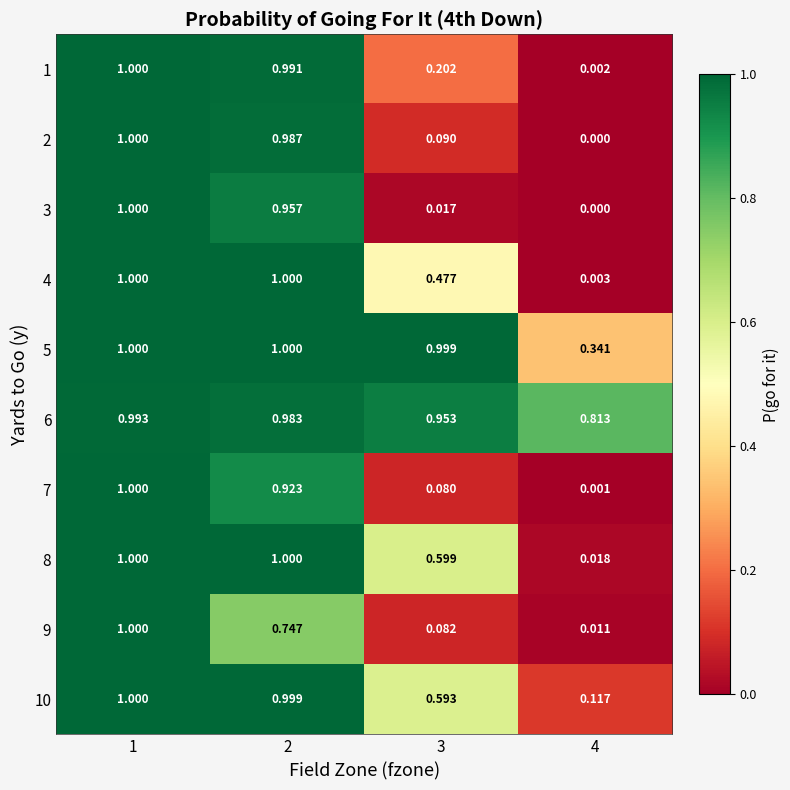

How many categories are shown in the chart?

4